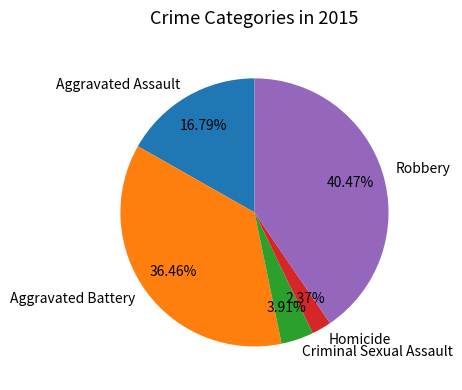

How much of the chart is everything except Aggravated Assault?

83.2%